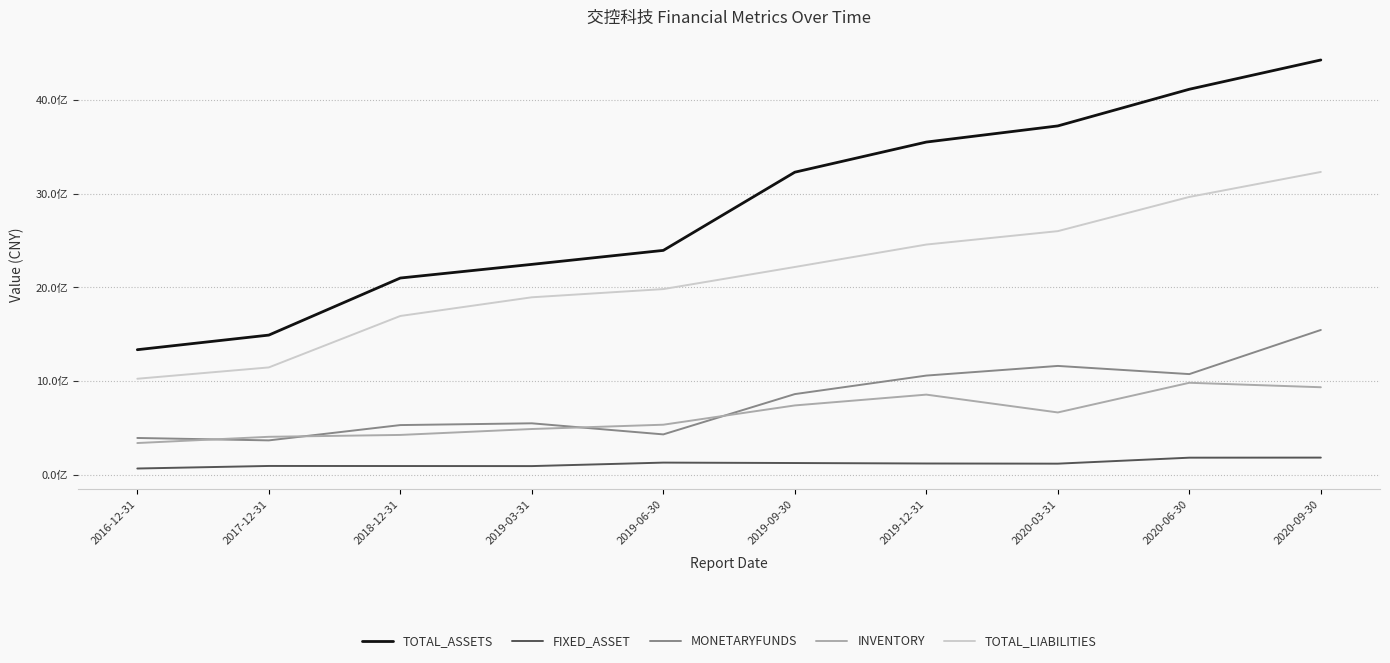

Is this an area chart (filled region under the line)?

No